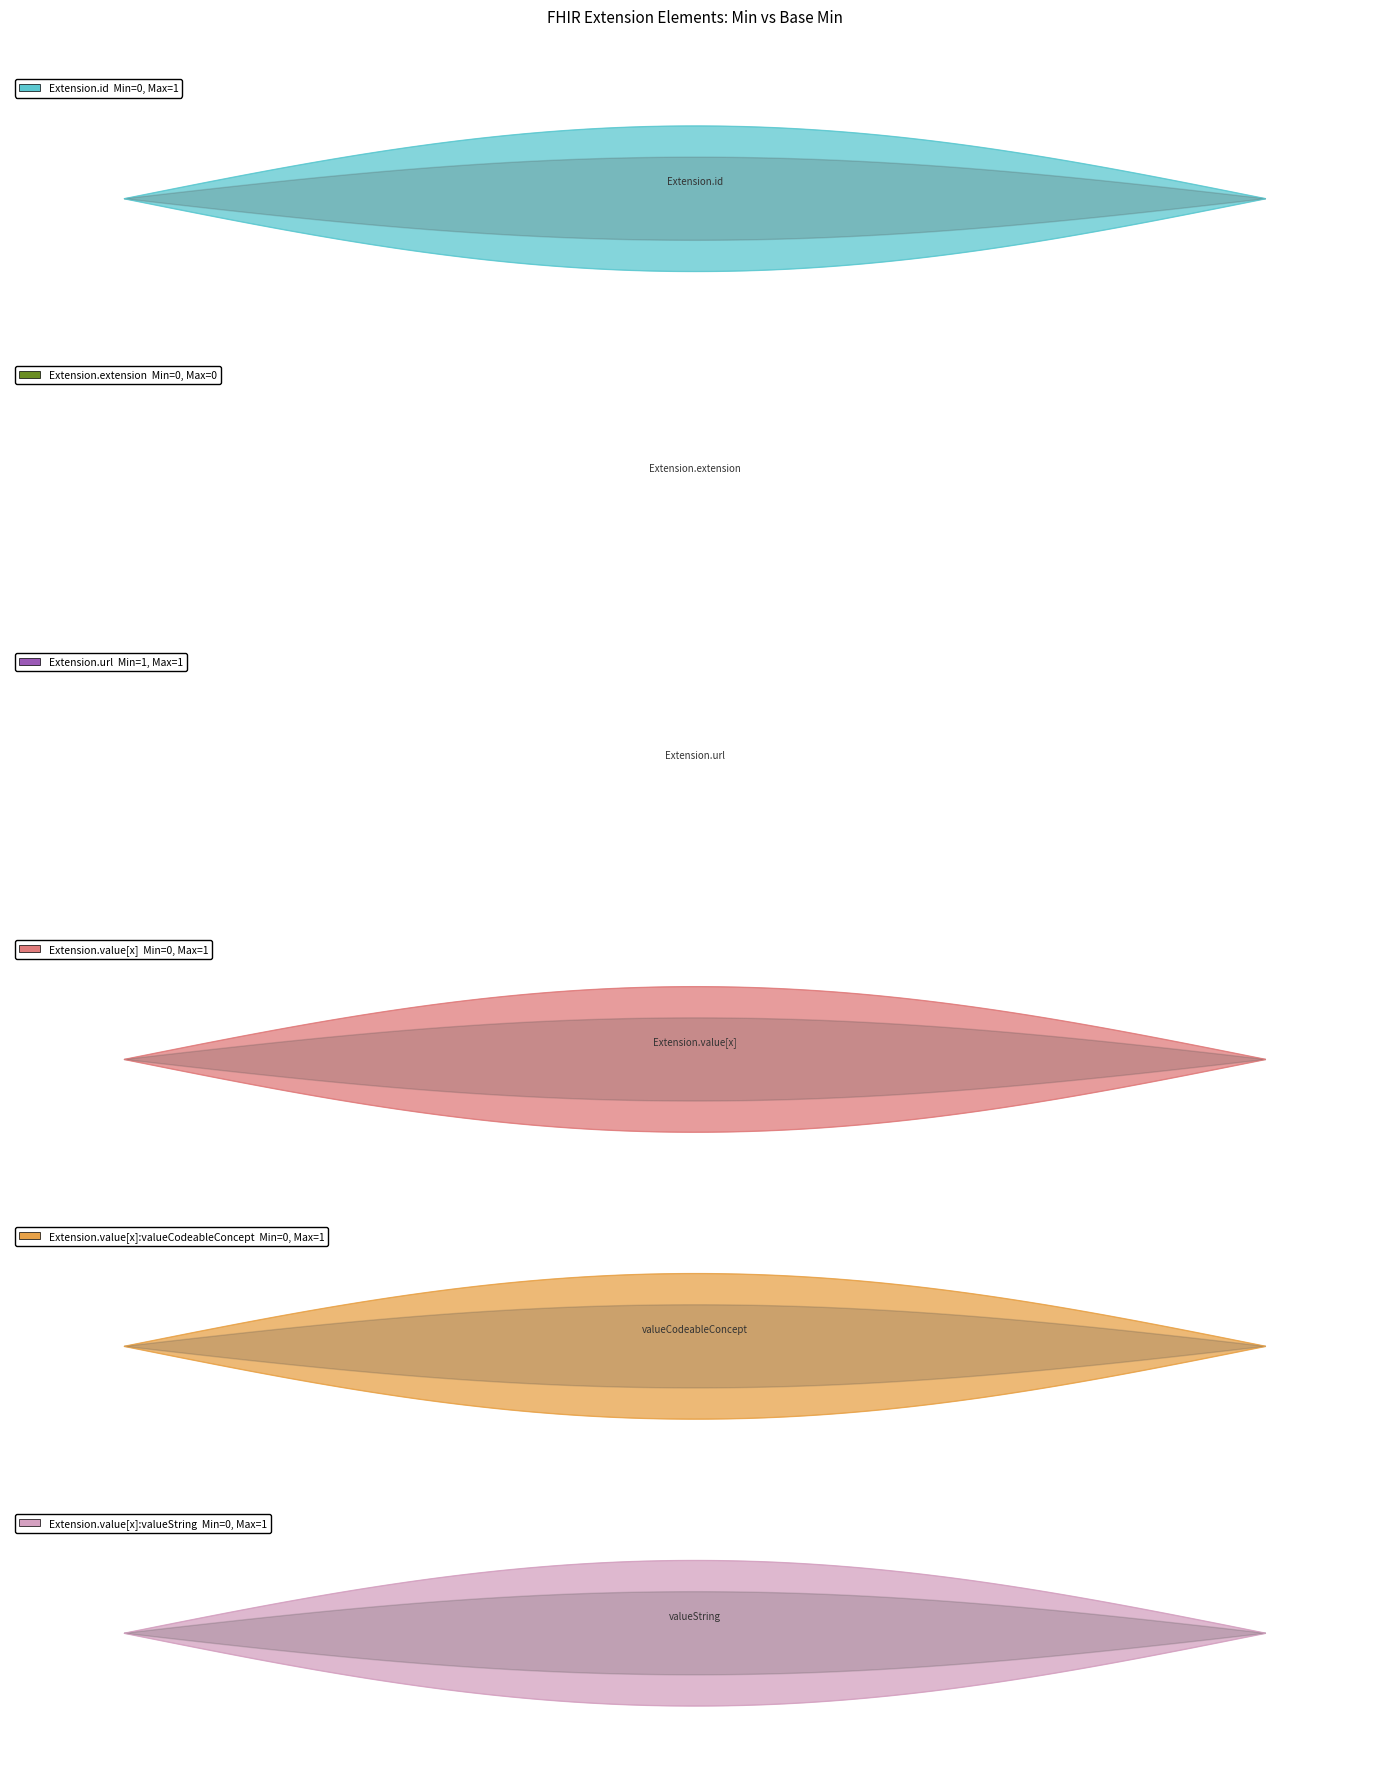

Which category has the highest value in the Extension.value[x]:valueString series?

Base Min